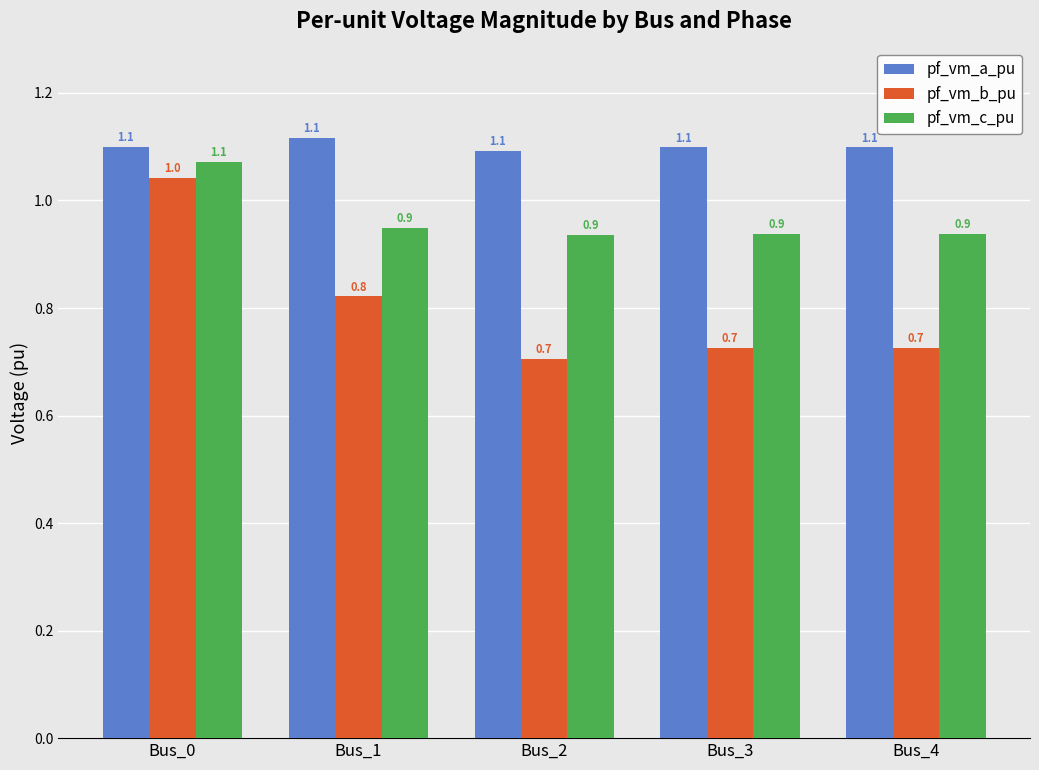

Between Bus_0 and Bus_4, which series saw the biggest shift?

pf_vm_b_pu